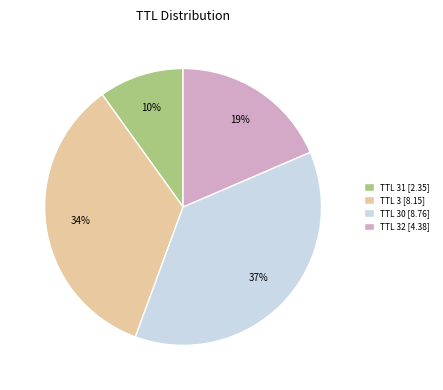

What percentage is the TTL 31 [2.35] slice, to the nearest percent?

10%